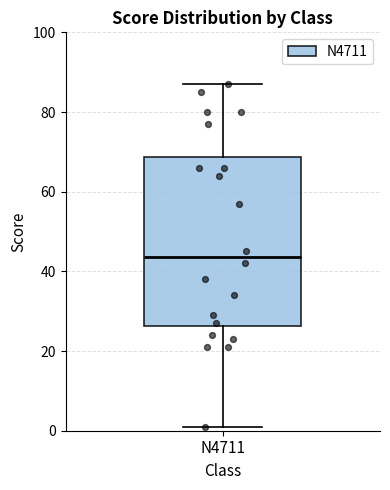

Read this box plot against the y-axis: the position of the median line, the range covered by the box, and the ends of both whiskers. The values are not printed on the chart, so give them approximately, as read against the axis.

median 44, box 26 to 68, whiskers 2 to 88